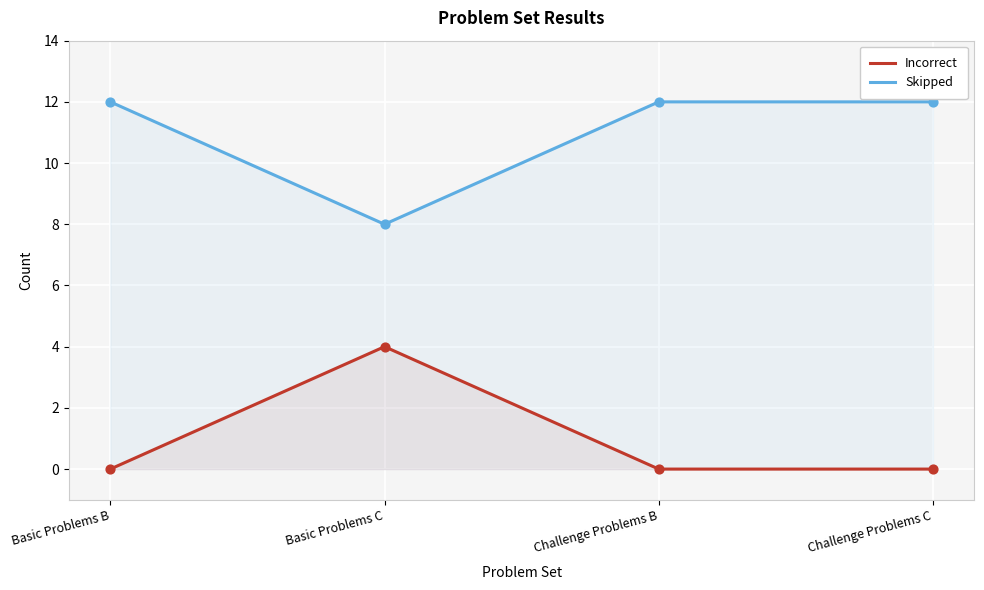

Which series contains the lowest Y value?

Incorrect